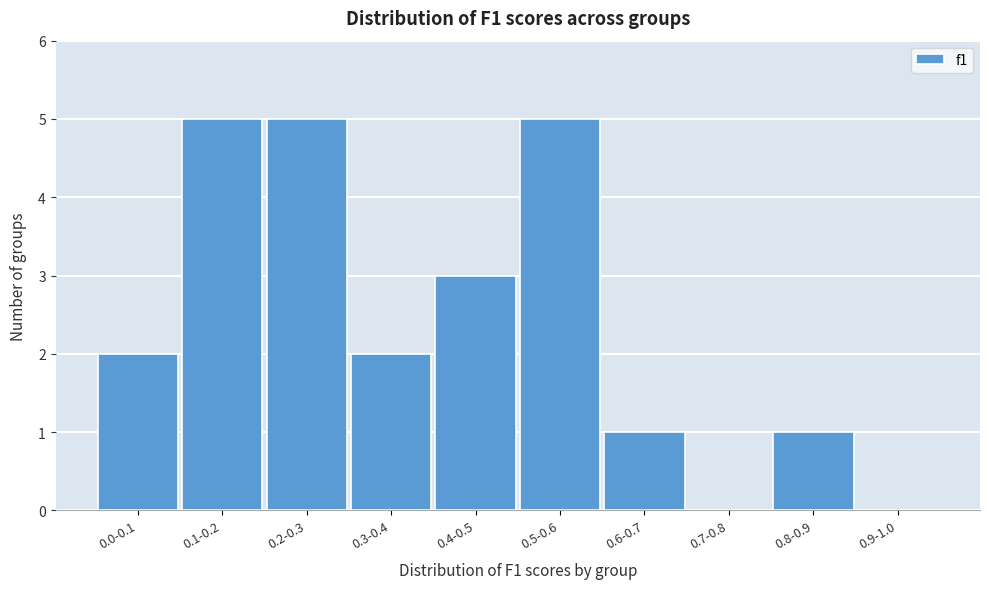

Reading right to left, extract all data points from this chart.

0.9-1.0=0	0.8-0.9=1	0.7-0.8=0	0.6-0.7=1	0.5-0.6=5	0.4-0.5=3	0.3-0.4=2	0.2-0.3=5	0.1-0.2=5	0.0-0.1=2